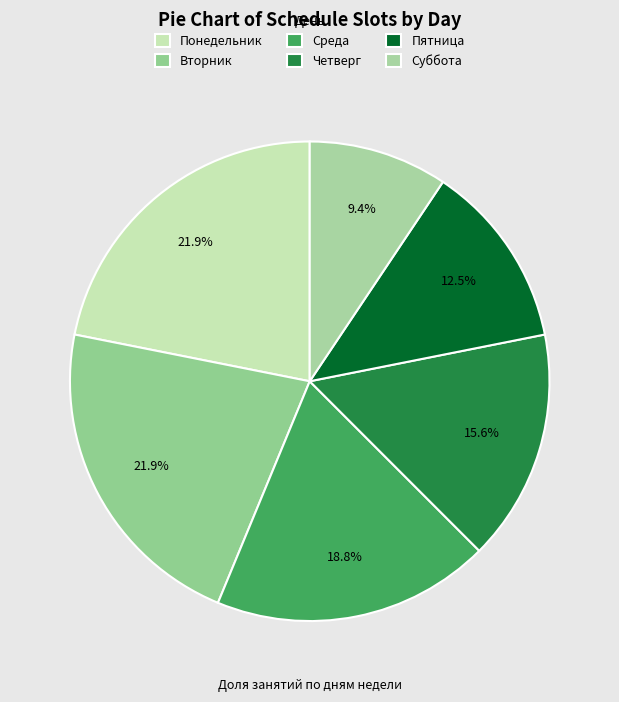

Does any single category account for the majority?

No